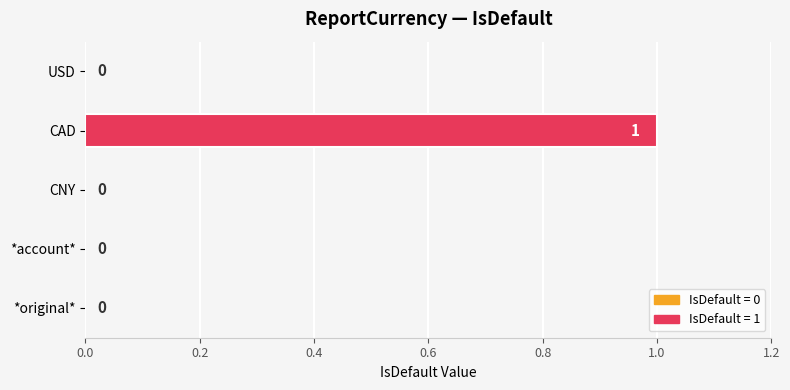

What is the greatest value displayed?

1